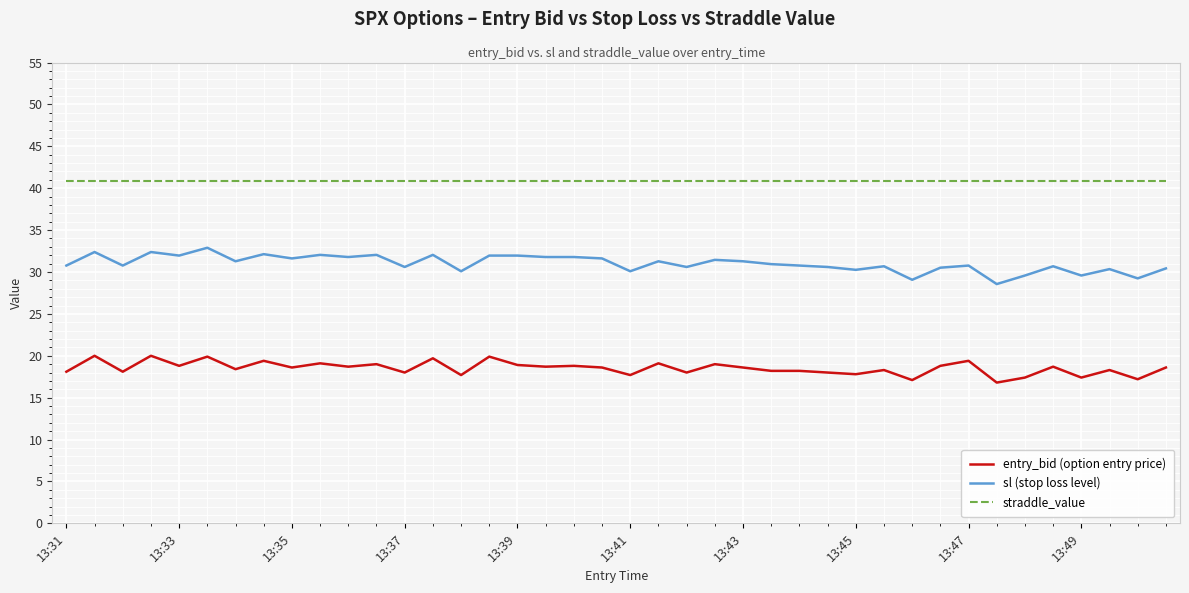

True or false: straddle_value and entry_bid (option entry price) cross at least once.

False